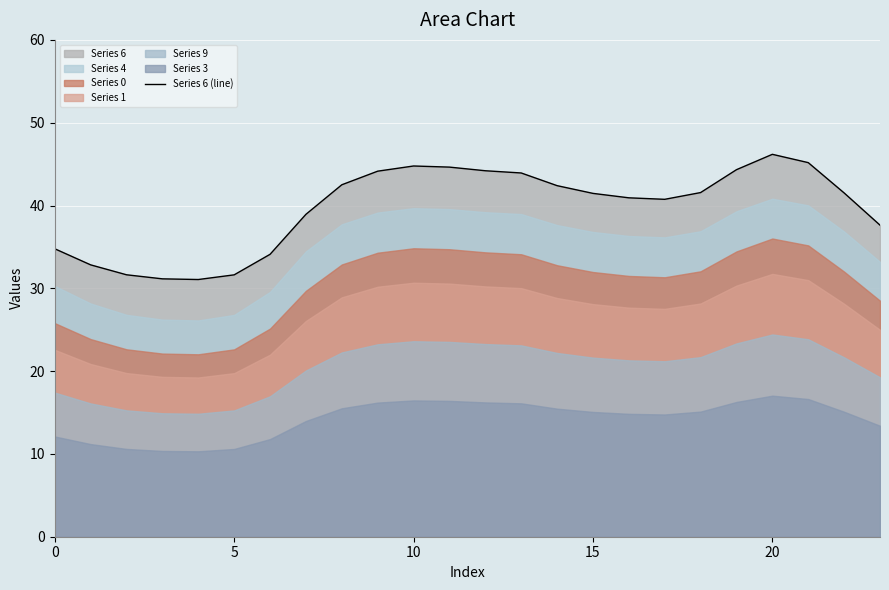

True or false: the data shows 68.2 at 9.

False